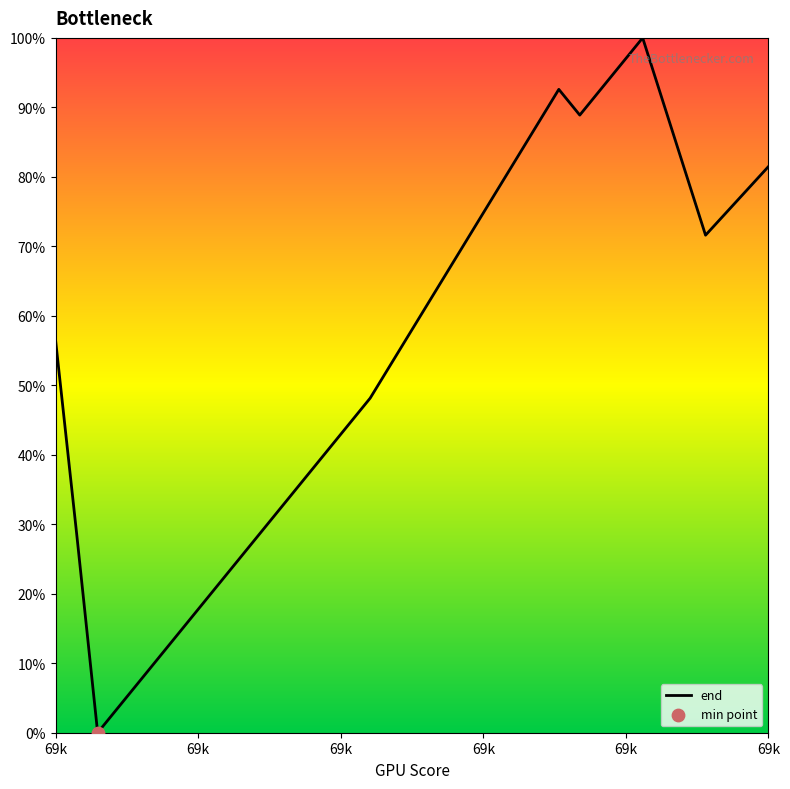

What is the difference between the maximum and minimum values?

100.0